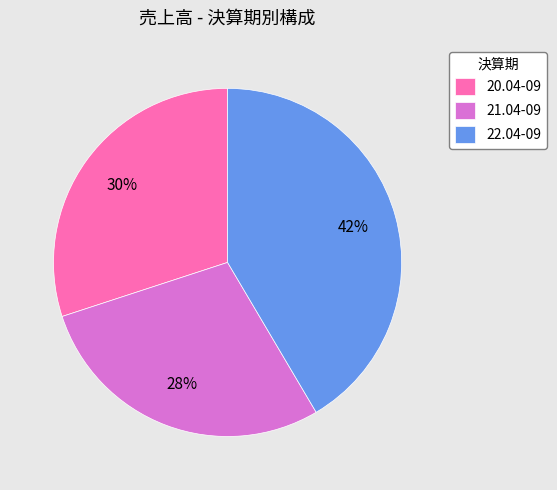

Between 20.04-09 and 22.04-09, which is larger?

22.04-09